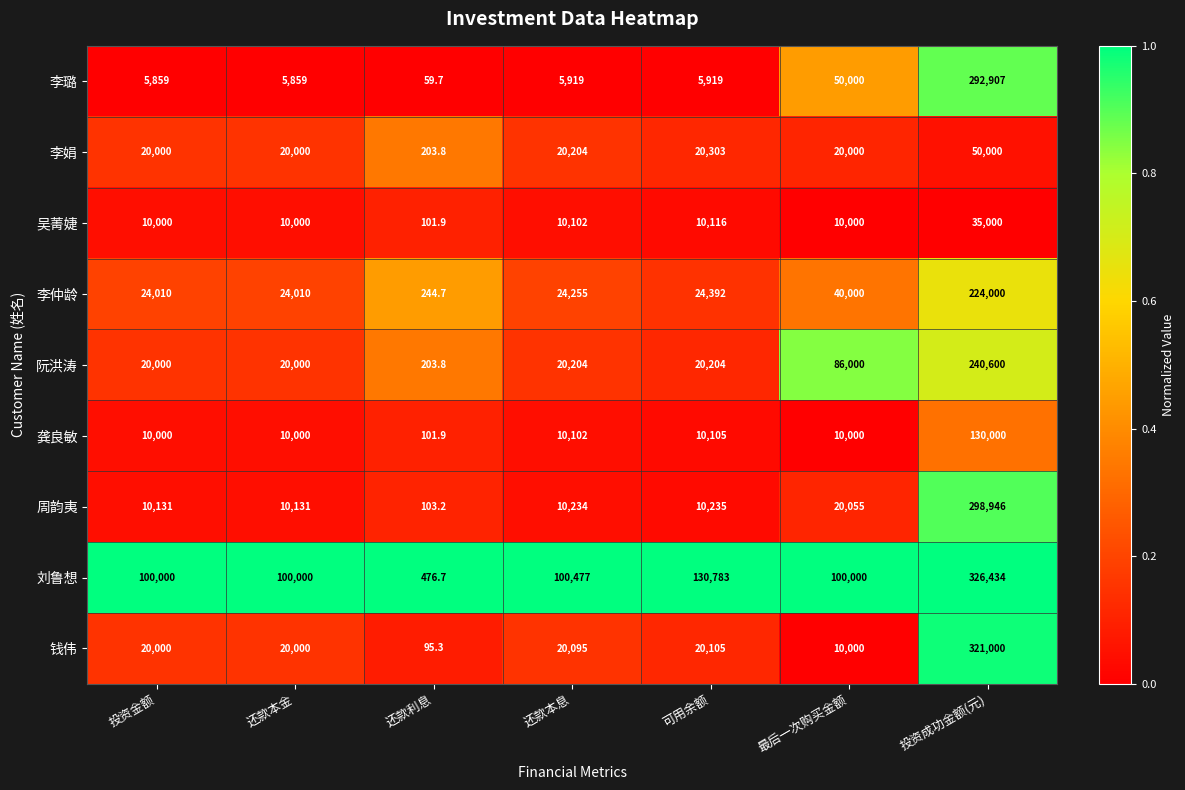

True or false: 李璐 has a value of 69720.0 at 最后一次购买金额.

False